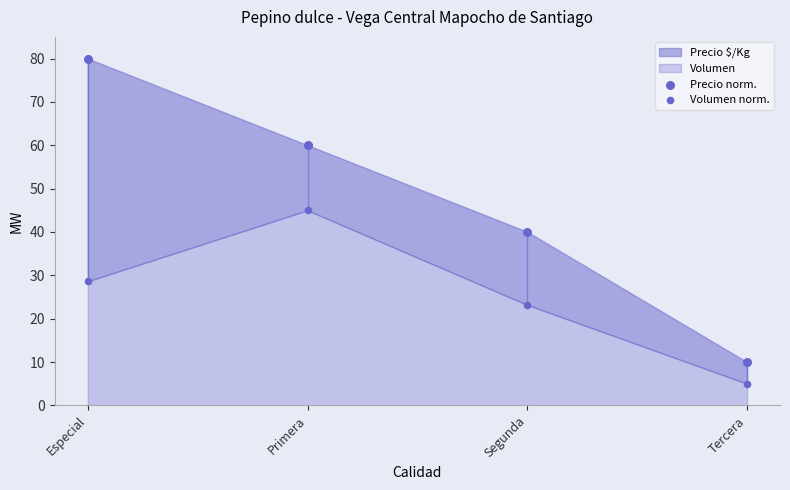

Which series reaches the maximum Y coordinate?

Precio norm.